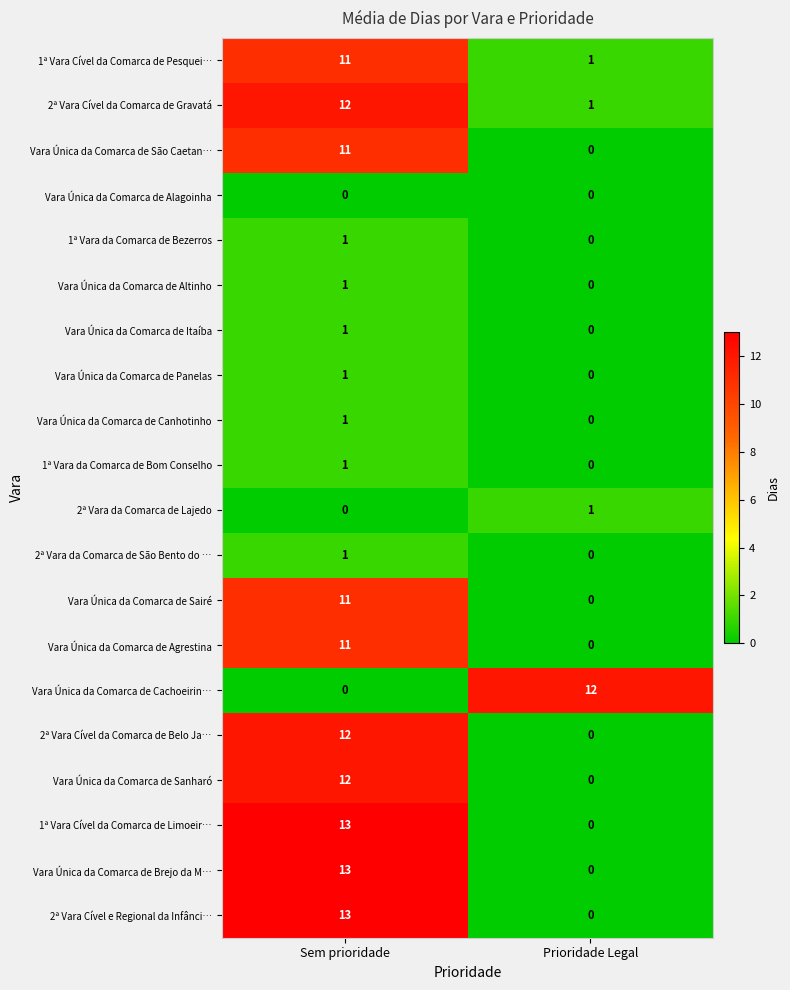

What is the average value of the 1ª Vara Cível da Comarca de Pesquei… series?

6